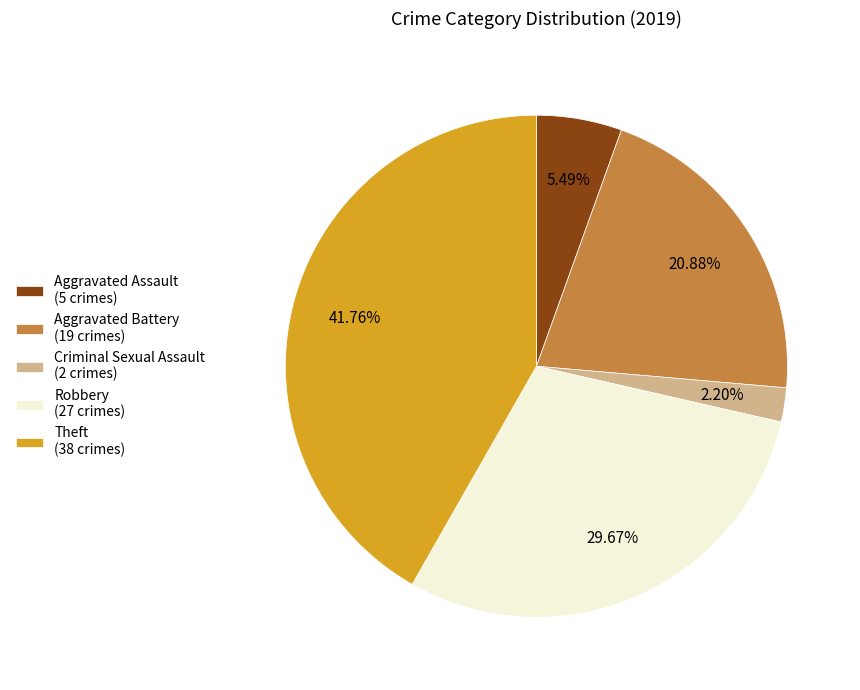

Combined, do Aggravated Assault (5 crimes) and Robbery (27 crimes) account for over 50%?

No